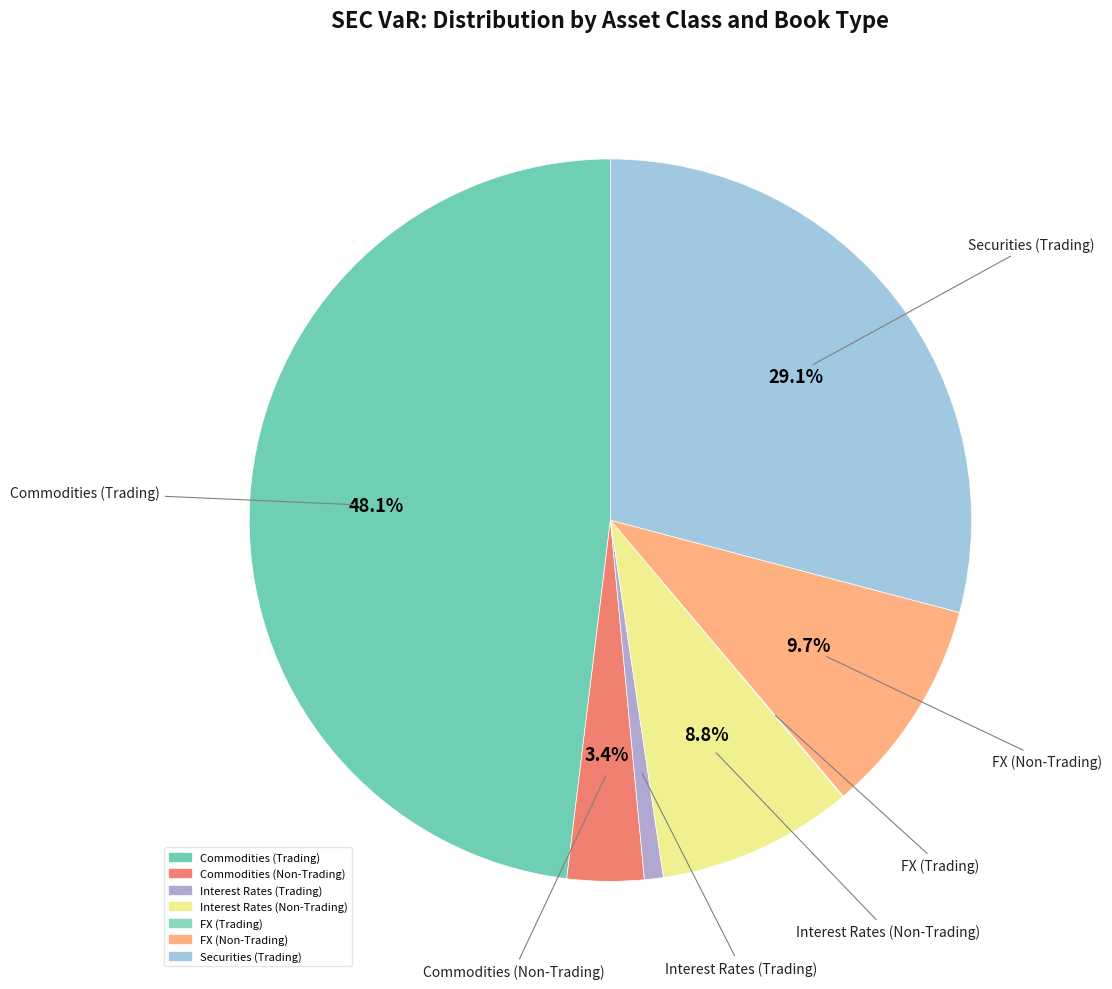

What percentage is NOT represented by Commodities (Non-Trading)?

96.6%